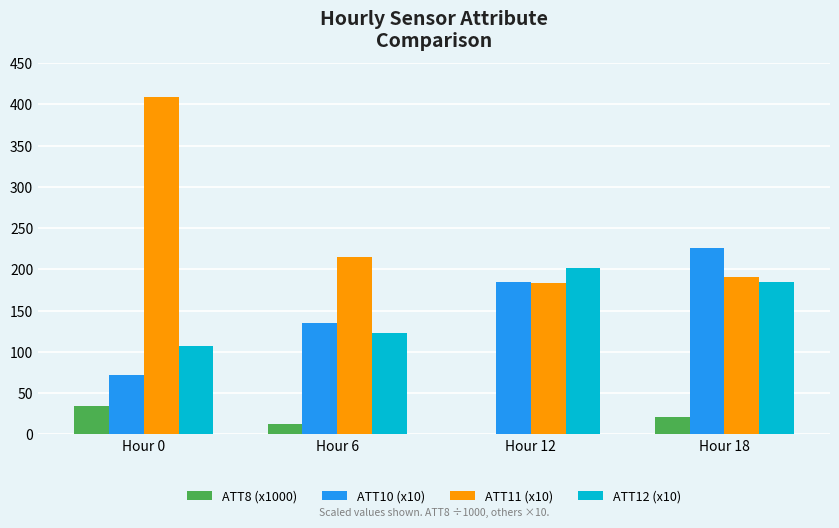

What is the sum of all ATT8 (x1000) values?

68.2